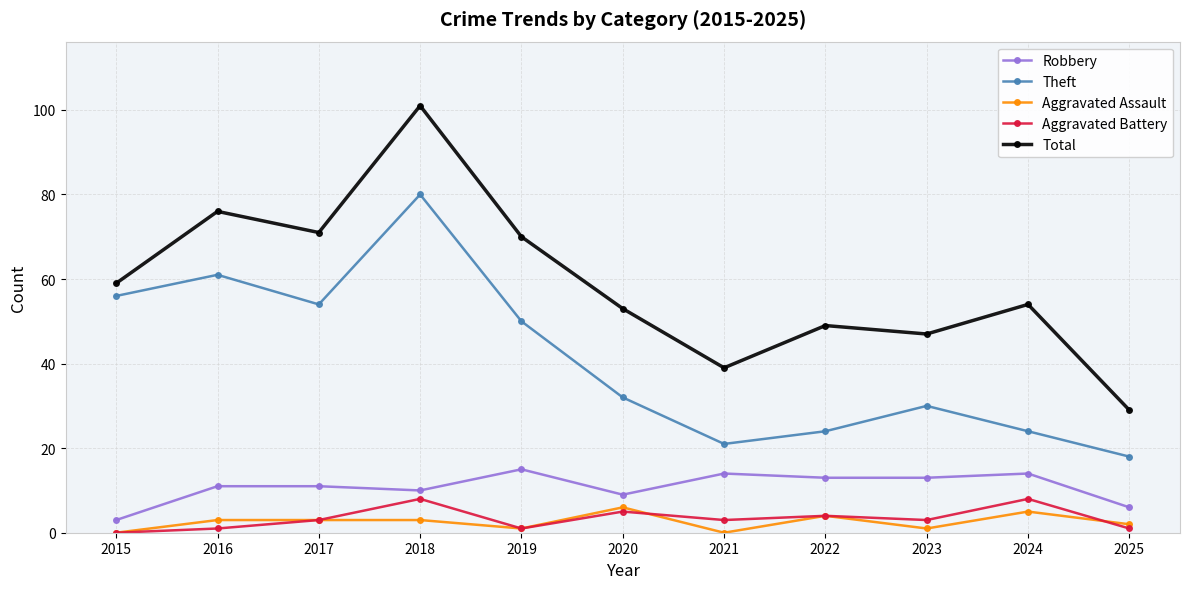

What is the total value across all series at 2021?

77